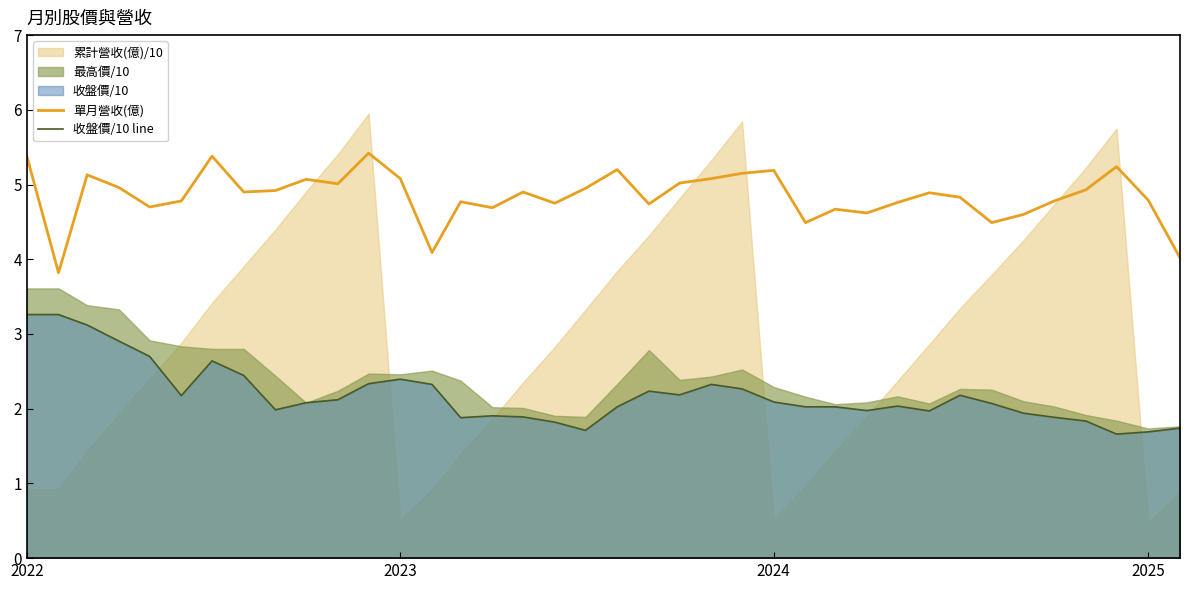

True or false: 收盤價/10 line and 單月營收(億) intersect in this chart.

False